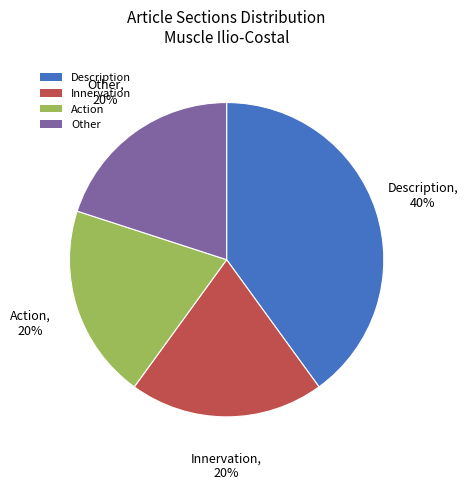

Is Innervation the majority of the pie?

No